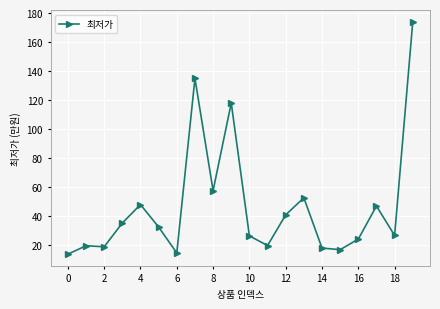

True or false: there are more than 2 points higher than both neighbors.

True